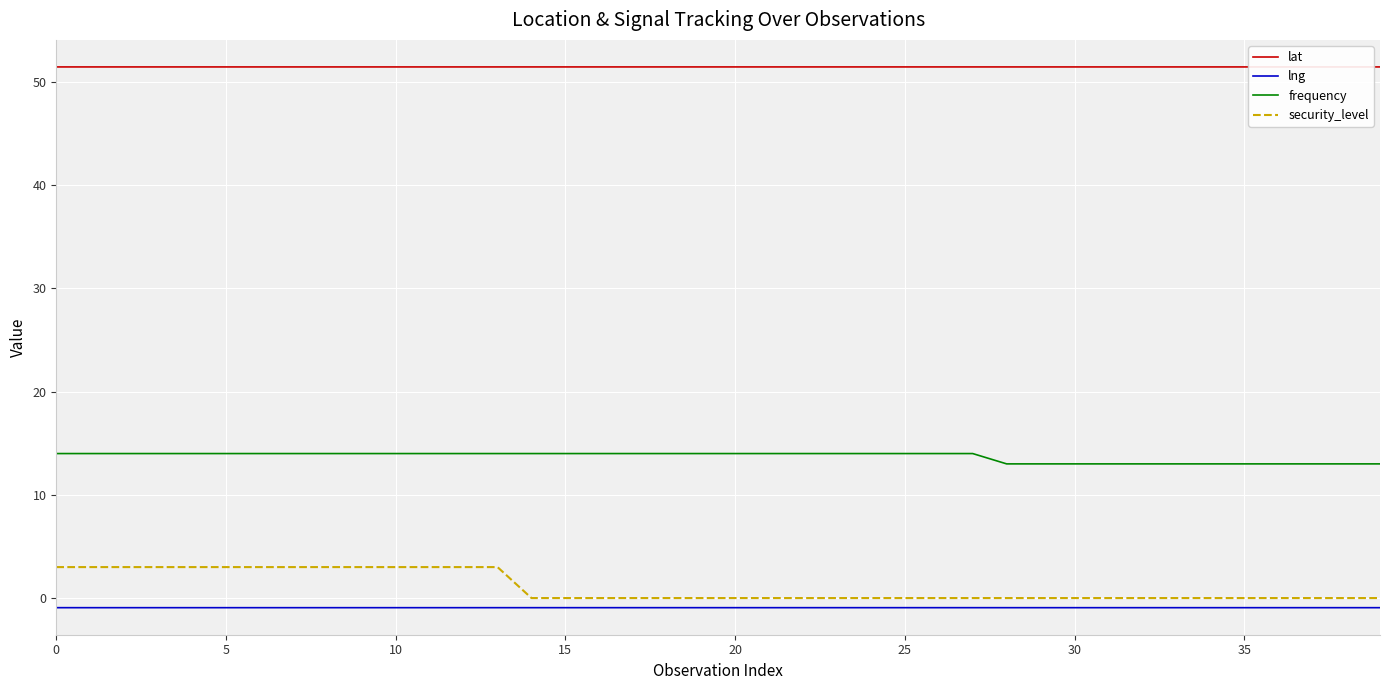

What is the greatest value displayed?

51.5